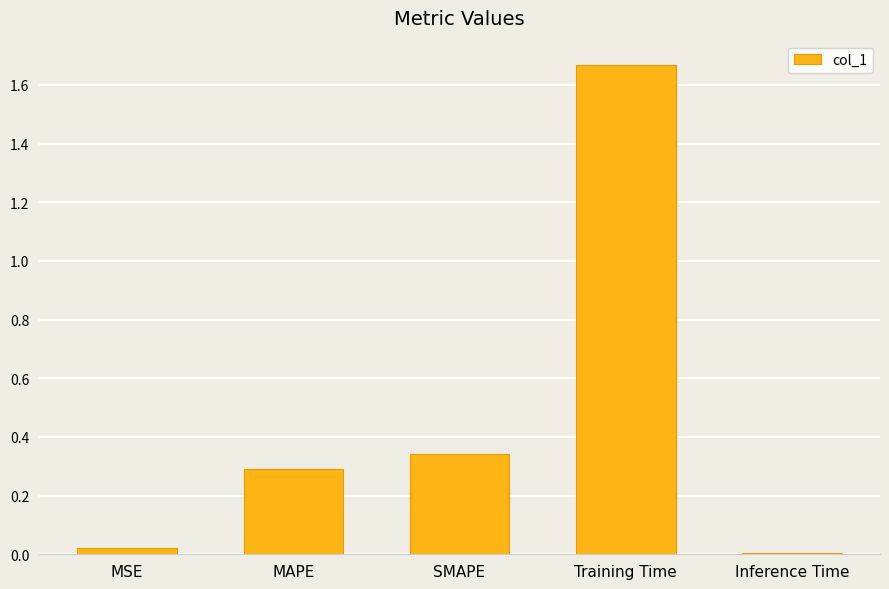

Between MAPE and MSE, which is larger?

MAPE